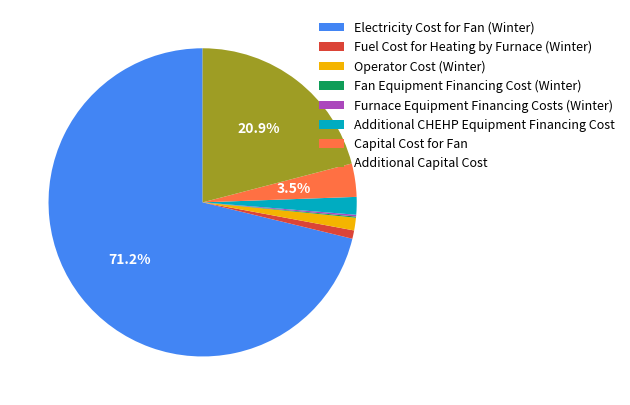

Combined, what portion of the pie is Capital Cost for Fan and Additional Capital Cost?

24.4%